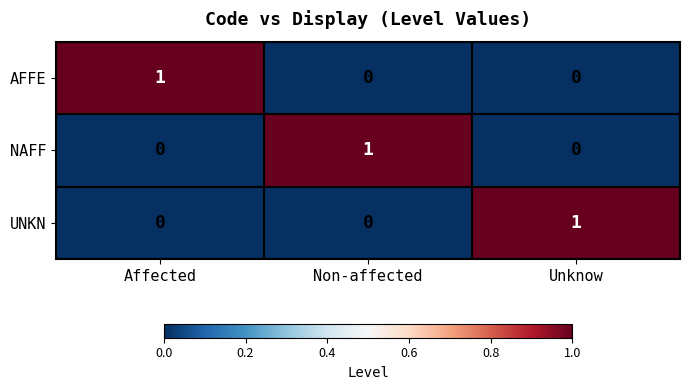

Is it true that NAFF equals 1 at Non-affected?

True